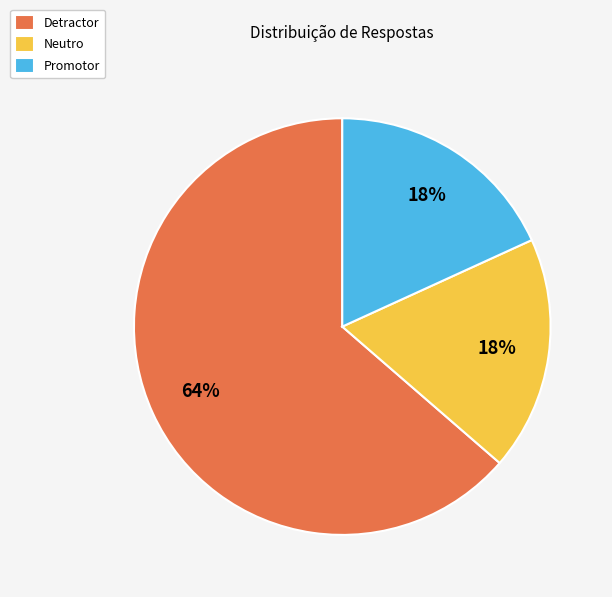

To the nearest percent, what percentage of the pie is Promotor?

18%